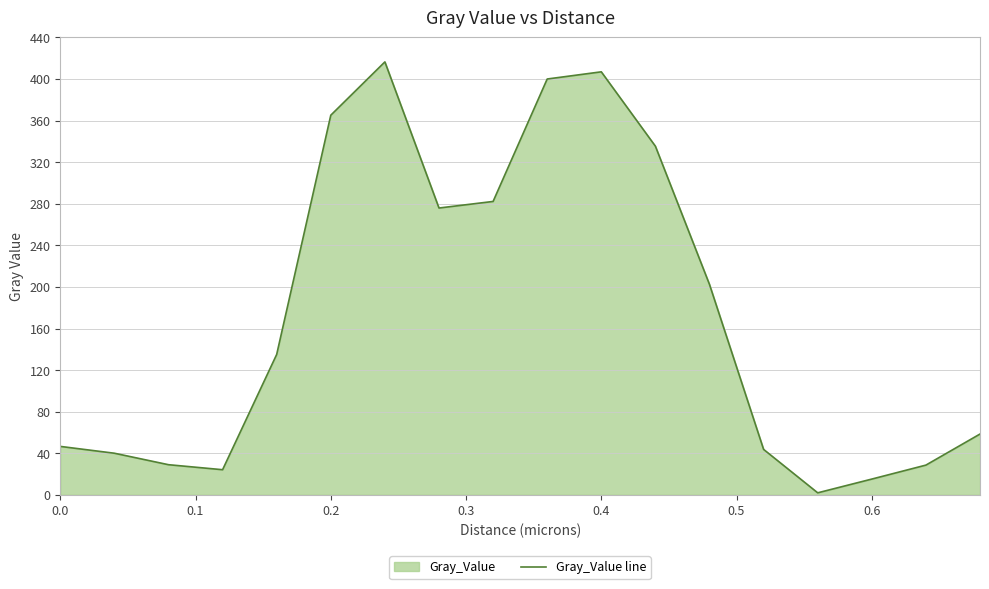

What is the minimum value shown in the chart?

2.0